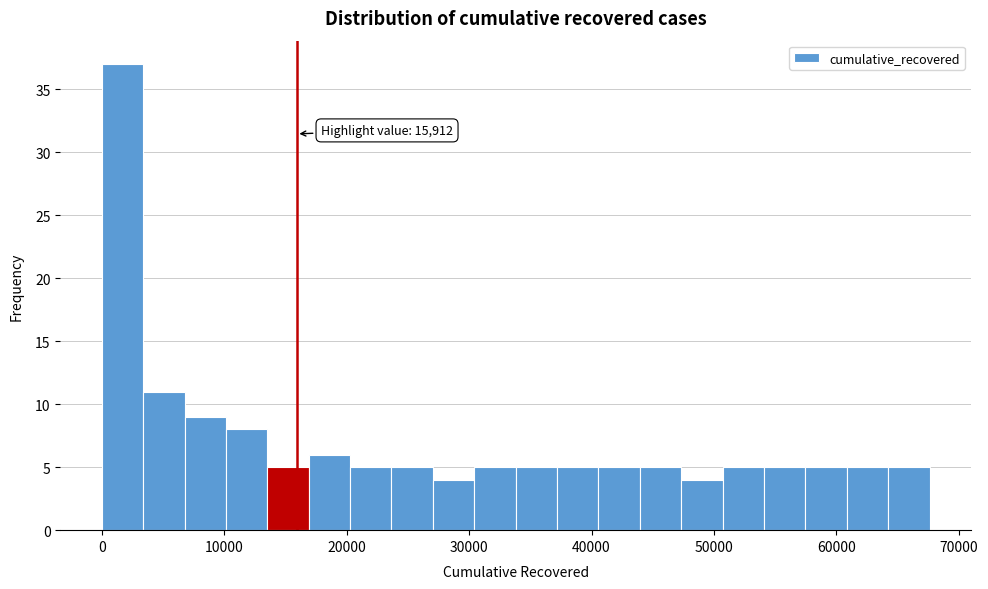

Around what value on the x-axis is the tallest bar? Give the approximate position of its centre, as read against the axis.

2000